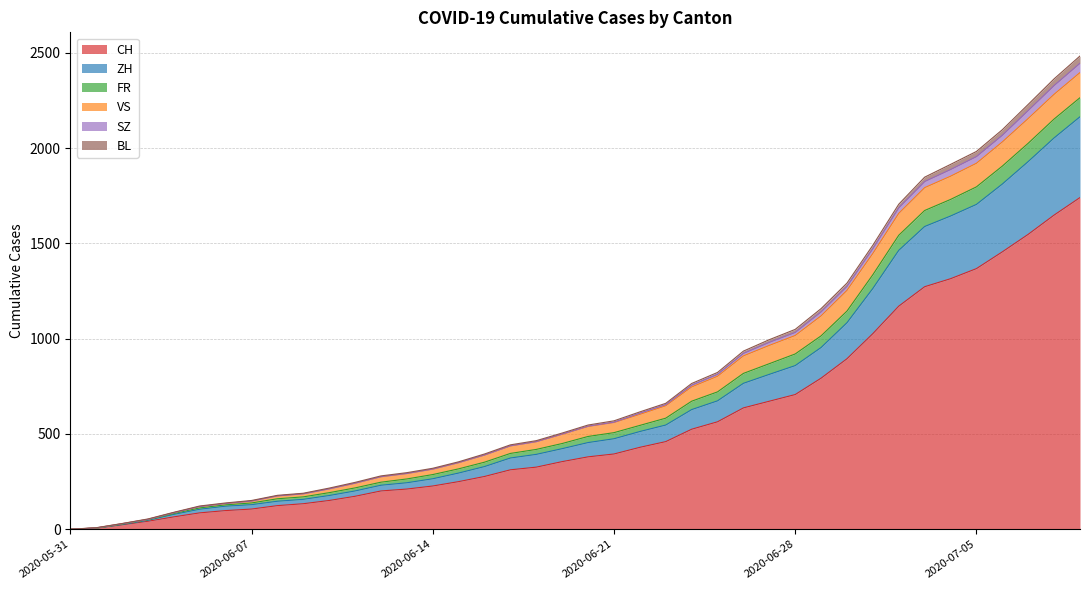

Does the chart have visible grid lines?

Yes